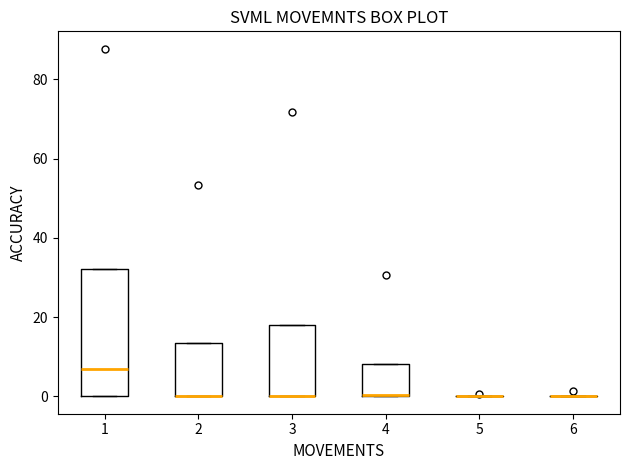

Reading left to right, transcribe this box plot: for each box, give where its median line is, the range the box spans, and where its two whiskers end, as read against the y-axis. The values are not printed on the chart, so give them approximately, as read against the axis.

1: median 6, box 0 to 32, whiskers 0 to 32
2: median 0 (drawn on the box's lower edge), box 0 to 14, whiskers 0 to 14
3: median 0 (drawn on the box's lower edge), box 0 to 18, whiskers 0 to 18
4: median 0, box 0 to 8, whiskers 0 to 8
5: box collapsed to a line at 0, whiskers 0 to 0
6: box collapsed to a line at 0, whiskers 0 to 0